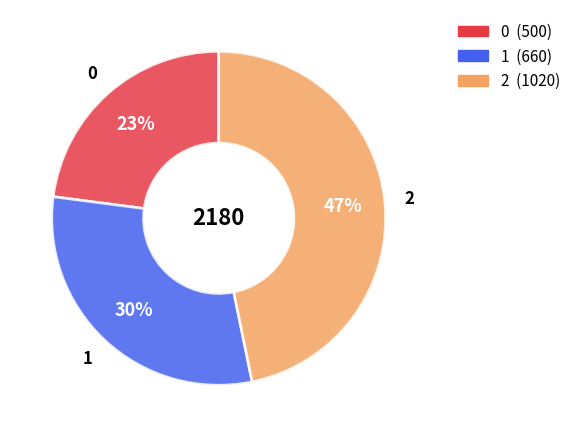

Which category has the biggest portion of the pie?

2